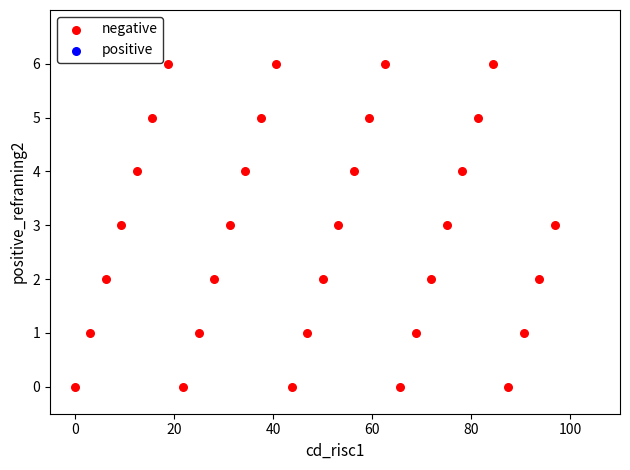

What is the range of Y values (max minus min)?

6